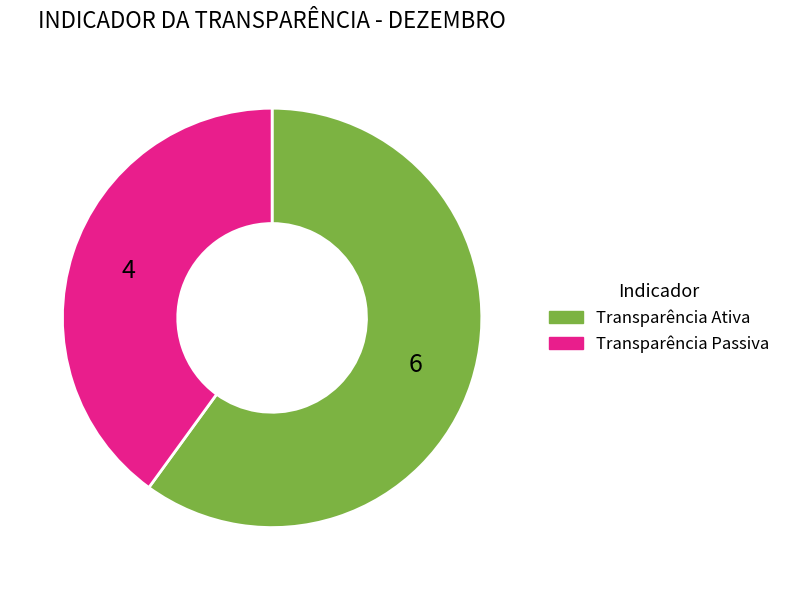

Is it true that Transparência Passiva is 32% of the pie?

False